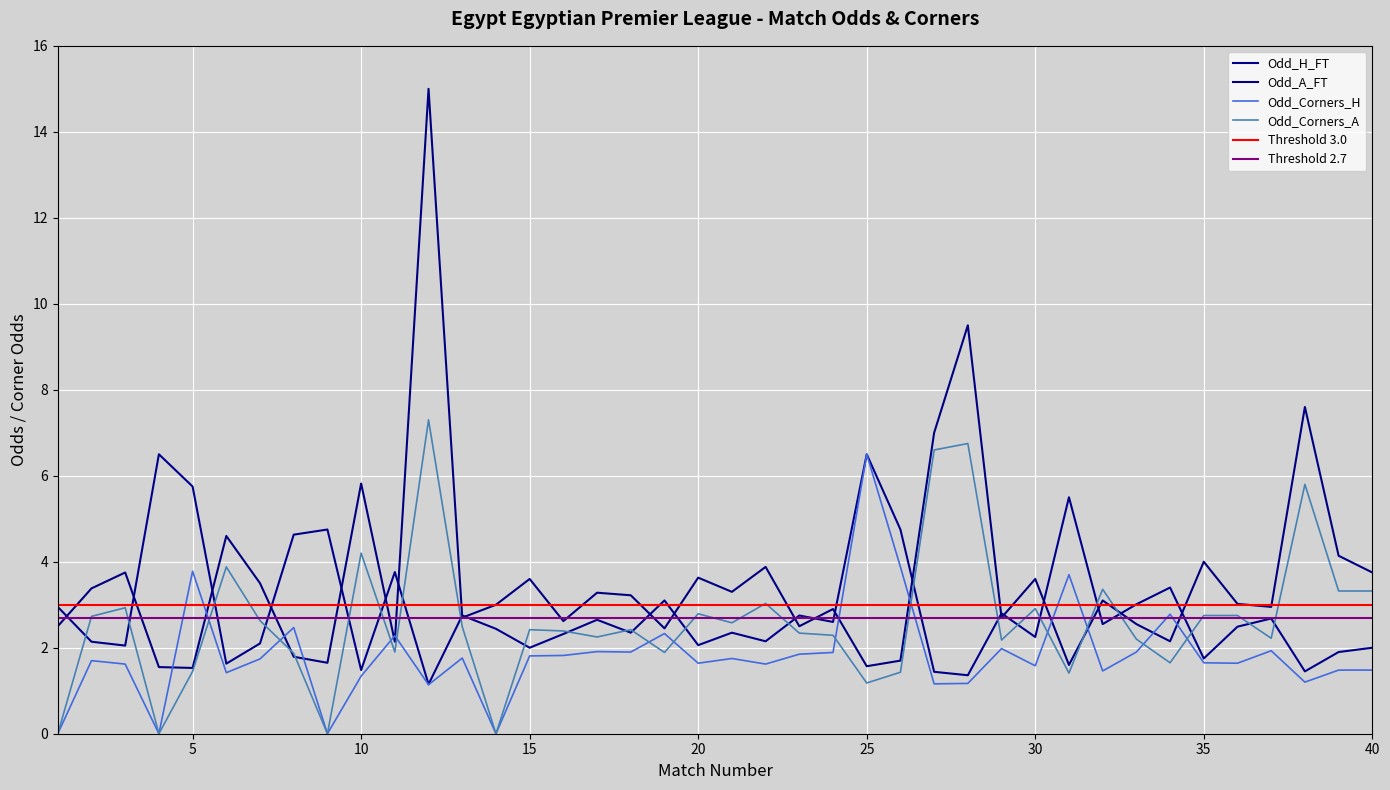

How many data points in Odd_H_FT are above 2?

30